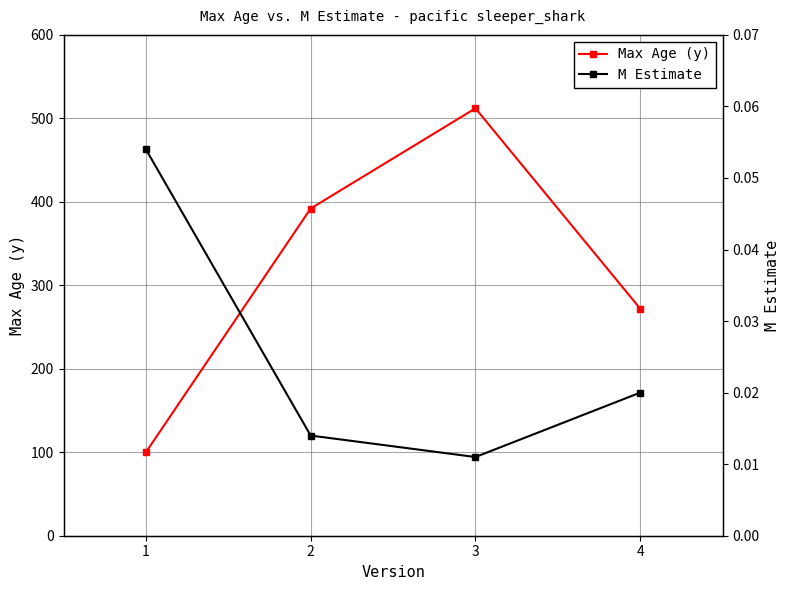

What is the value of the M Estimate point at the 1st from the left?

0.1